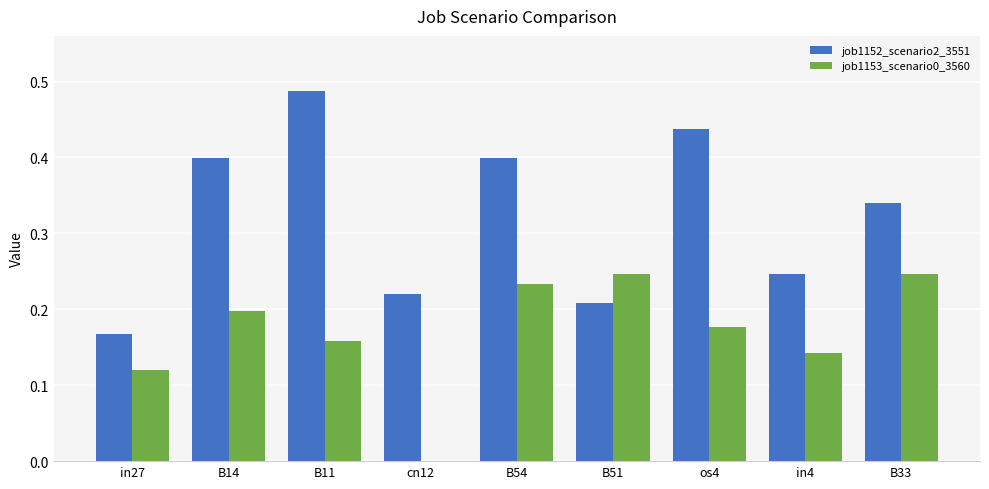

Is the value of job1152_scenario2_3551 at os4 greater than the value of job1153_scenario0_3560 at in27?

Yes